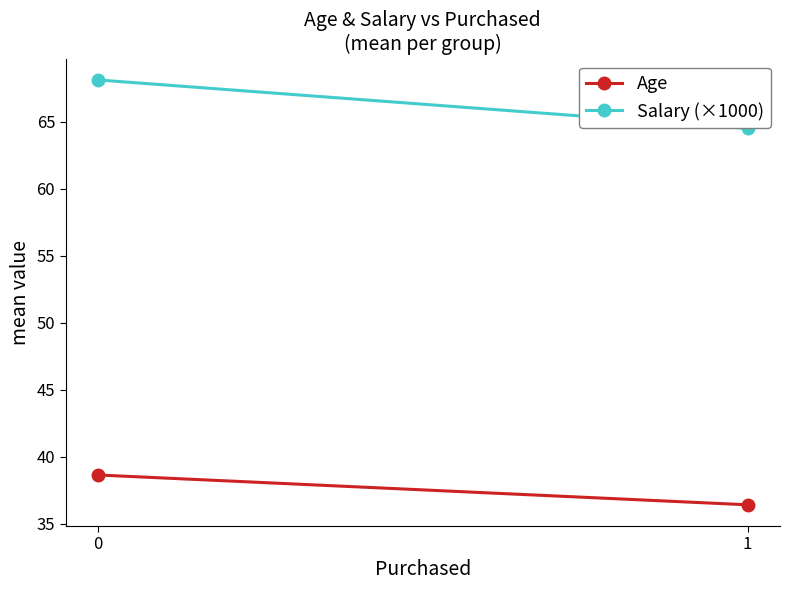

Rank the series by their maximum value, from lowest to highest.

Age, Salary (×1000)